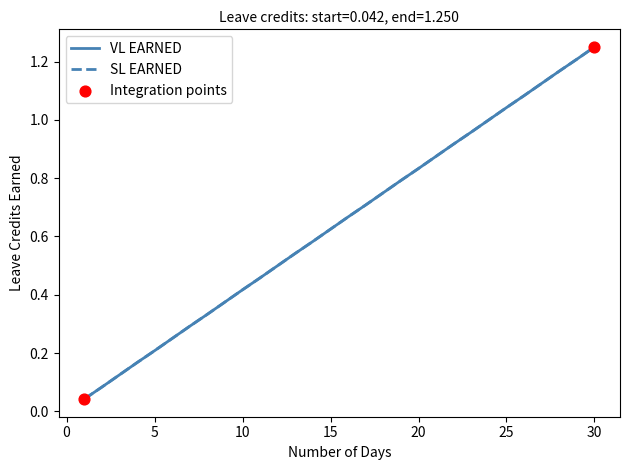

At how many categories does at least one series exceed 1?

6